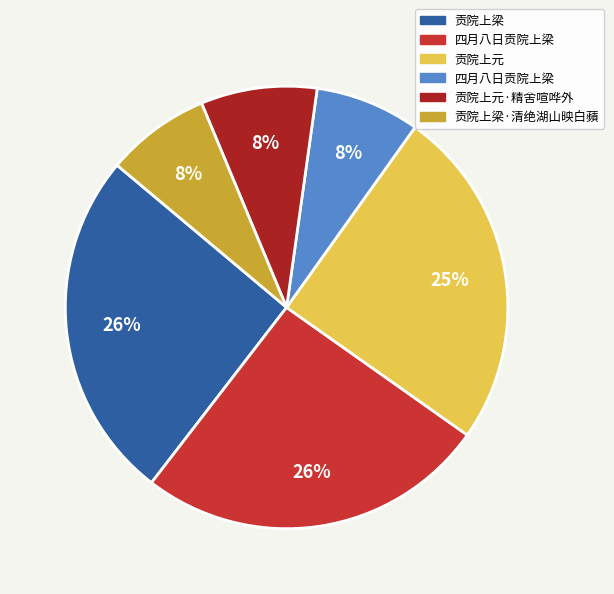

Does any single category account for the majority?

No